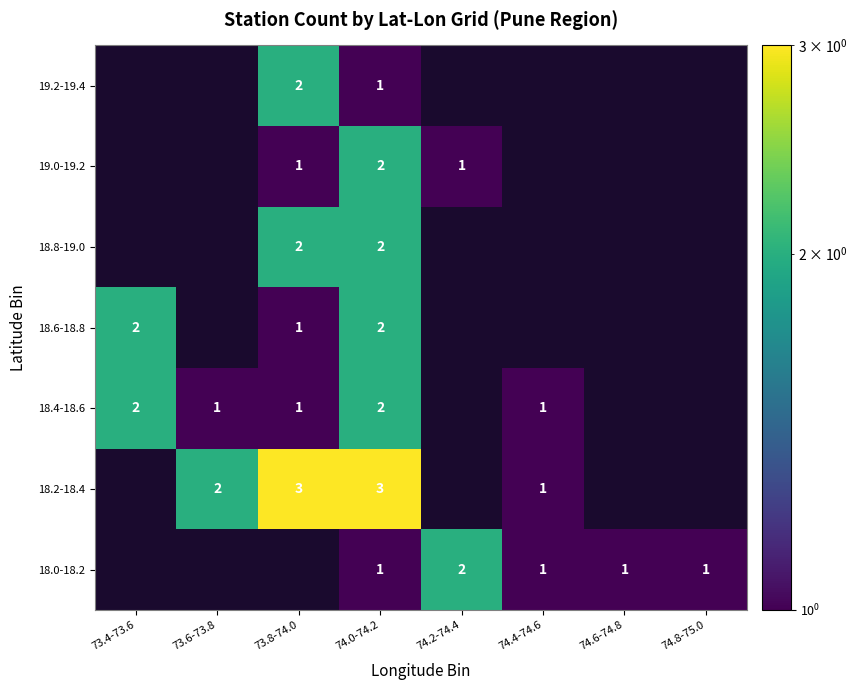

Is the value of 18.4-18.6 at 74.4-74.6 greater than the value of 18.2-18.4 at 74.0-74.2?

No